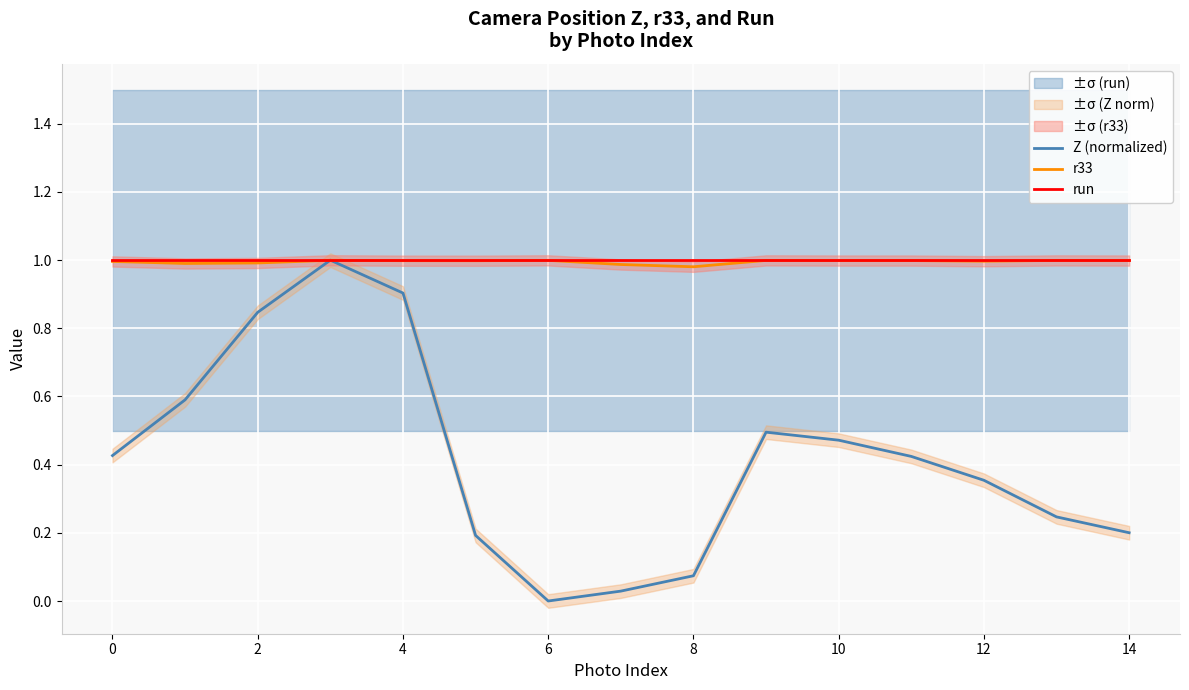

True or false: run has a value of 1.0 at 12.

True